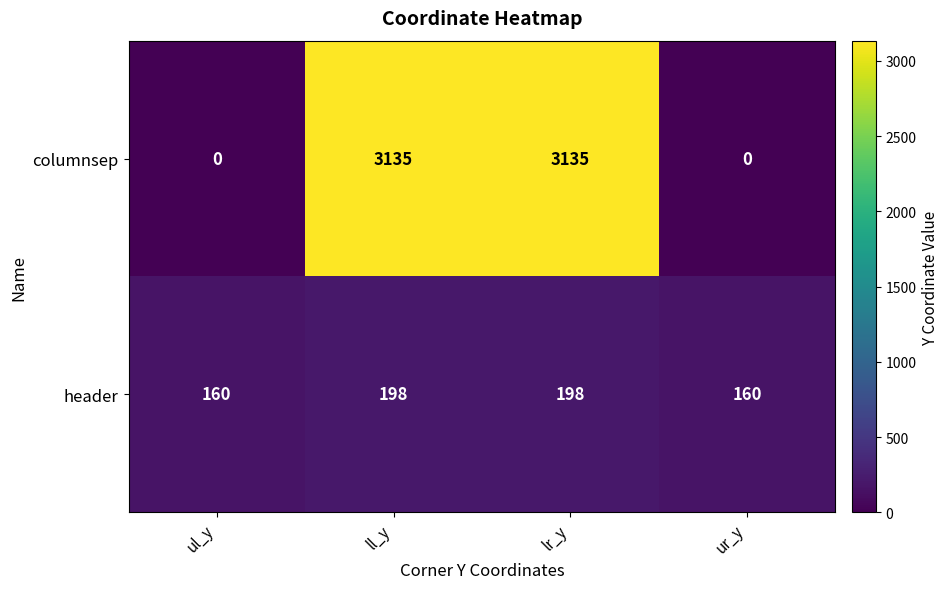

True or false: columnsep has a value of 0 at ul_y.

True